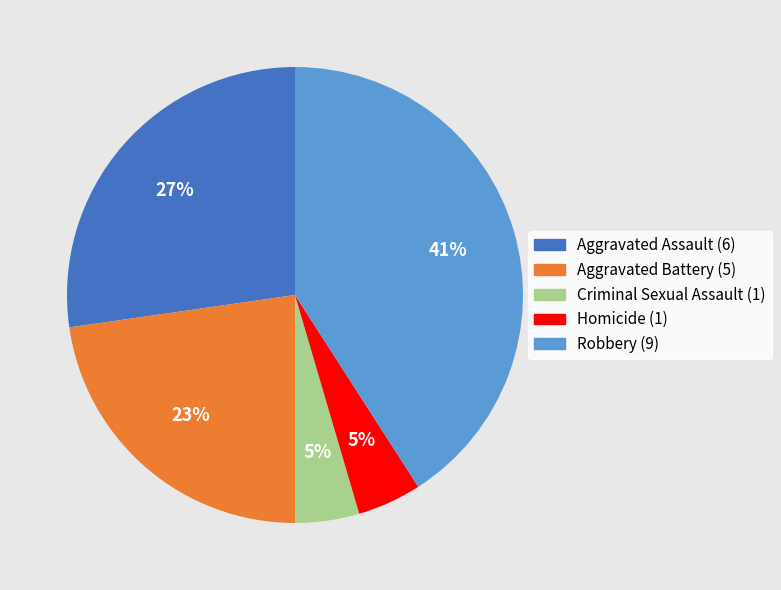

What percentage is the Aggravated Assault slice, to the nearest percent?

27%